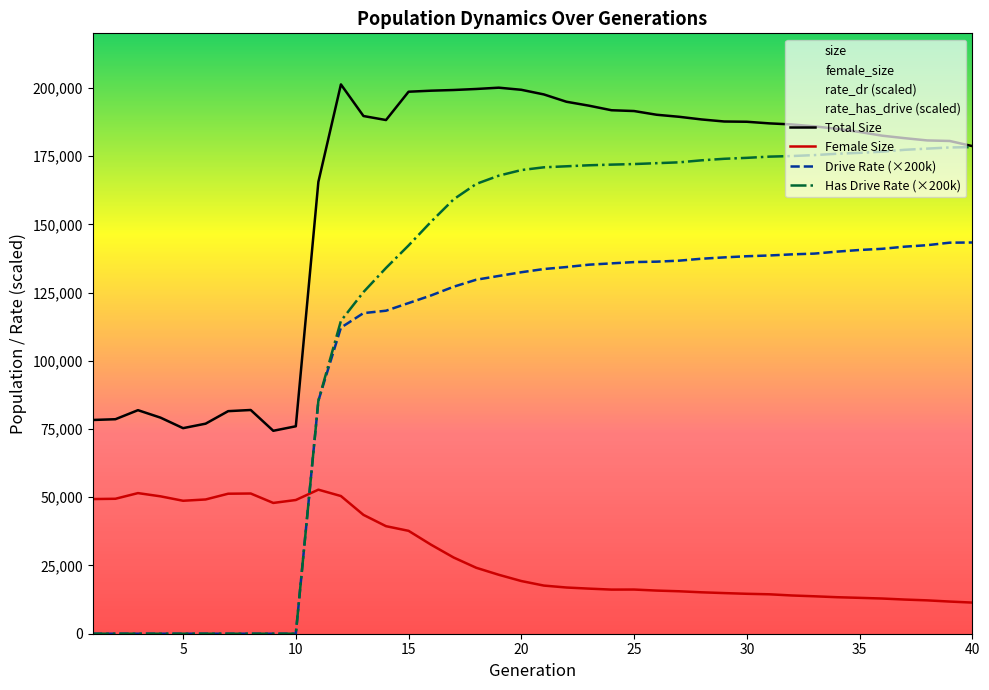

The value of size at 9 is 74362.0. True or false?

True